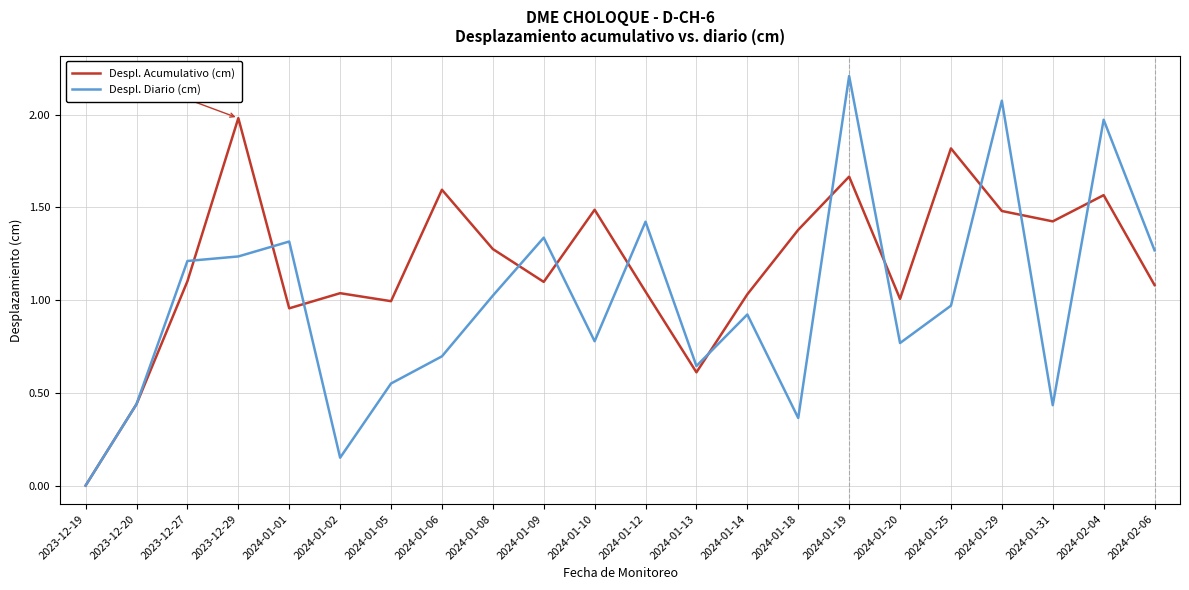

Rank the series by their average value, from lowest to highest.

Despl. Diario (cm), Despl. Acumulativo (cm)